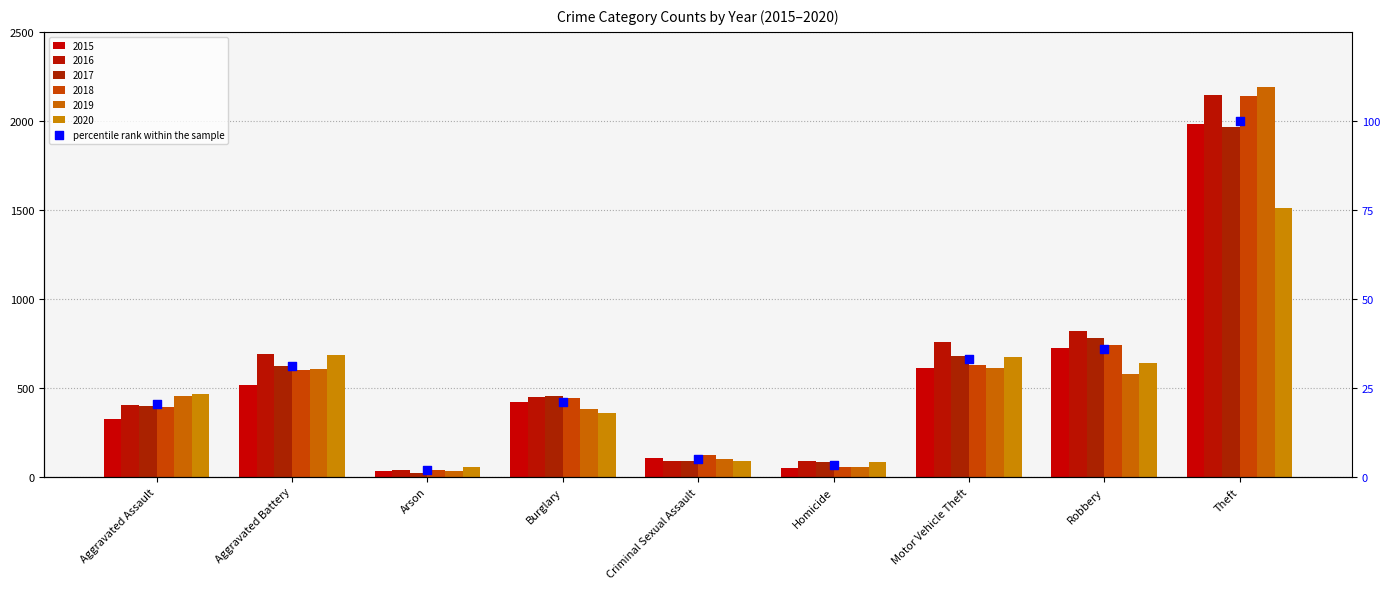

Between Criminal Sexual Assault and Theft, which is larger?

Theft